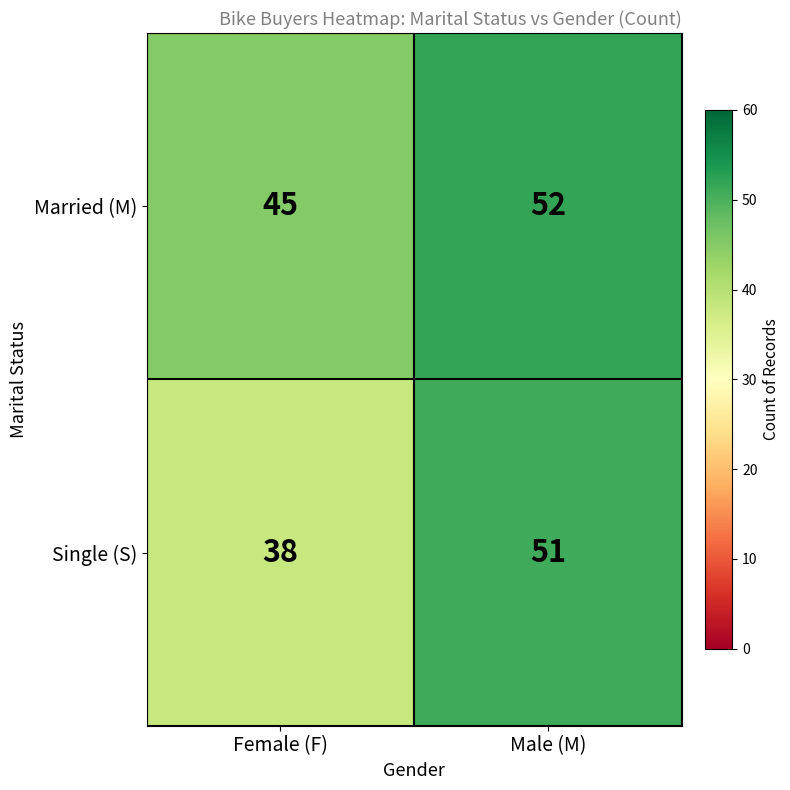

What is the difference between the Single (S) values at Male (M) and Female (F)?

13